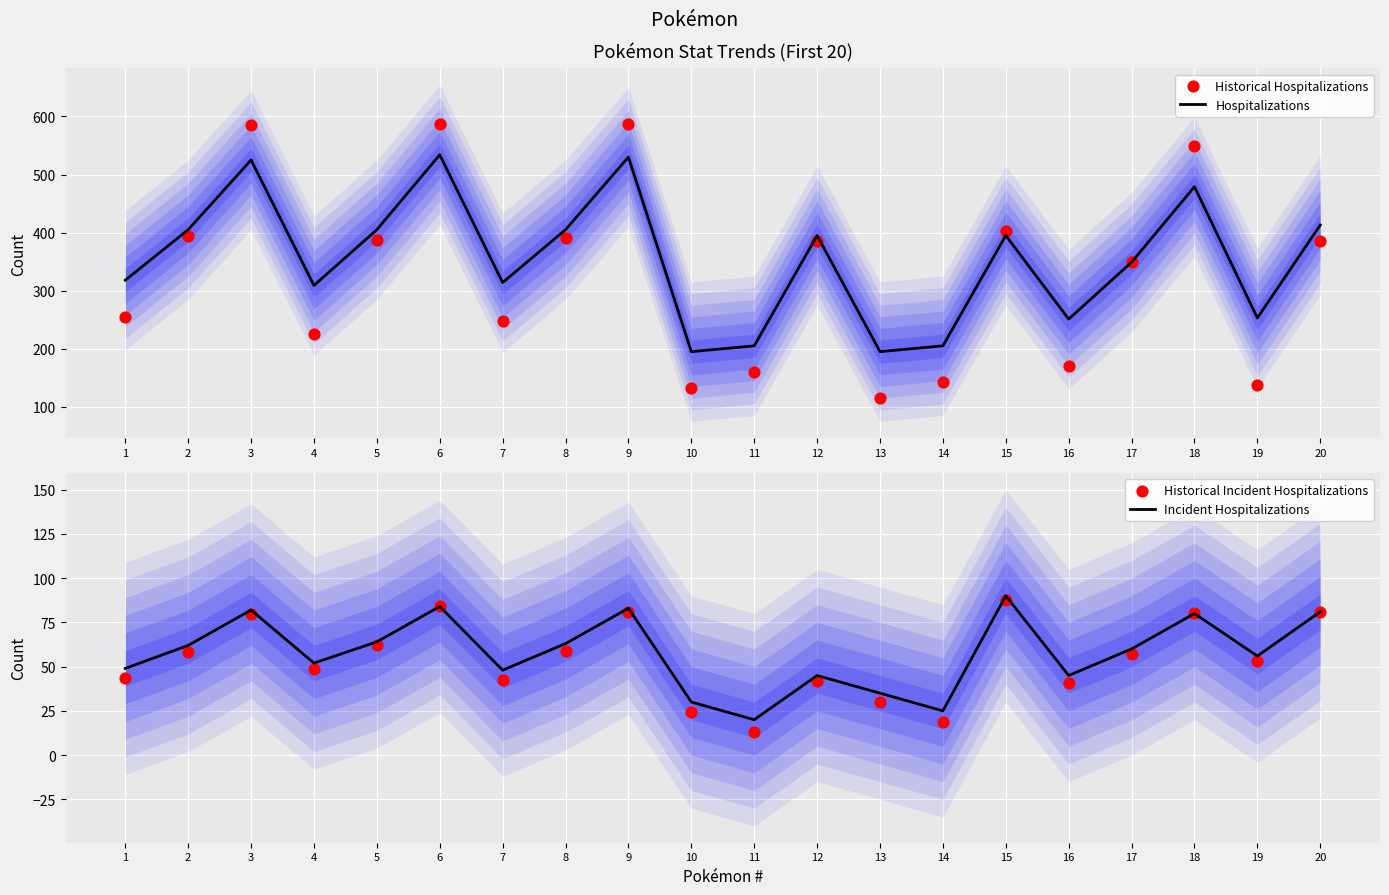

At how many categories does at least one series exceed 389?

10